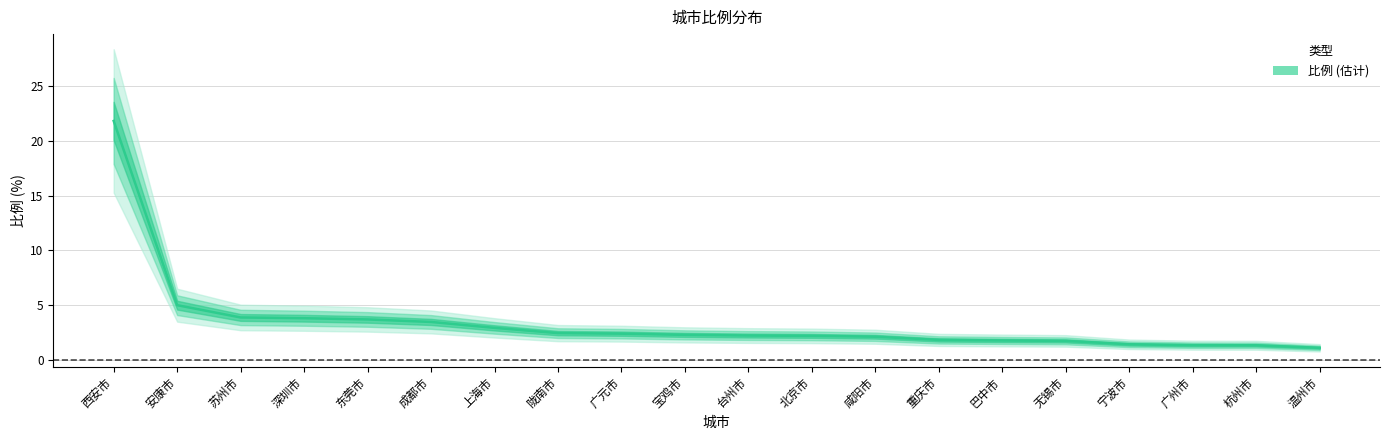

What is the change in value from 重庆市 to 无锡市?

-0.1